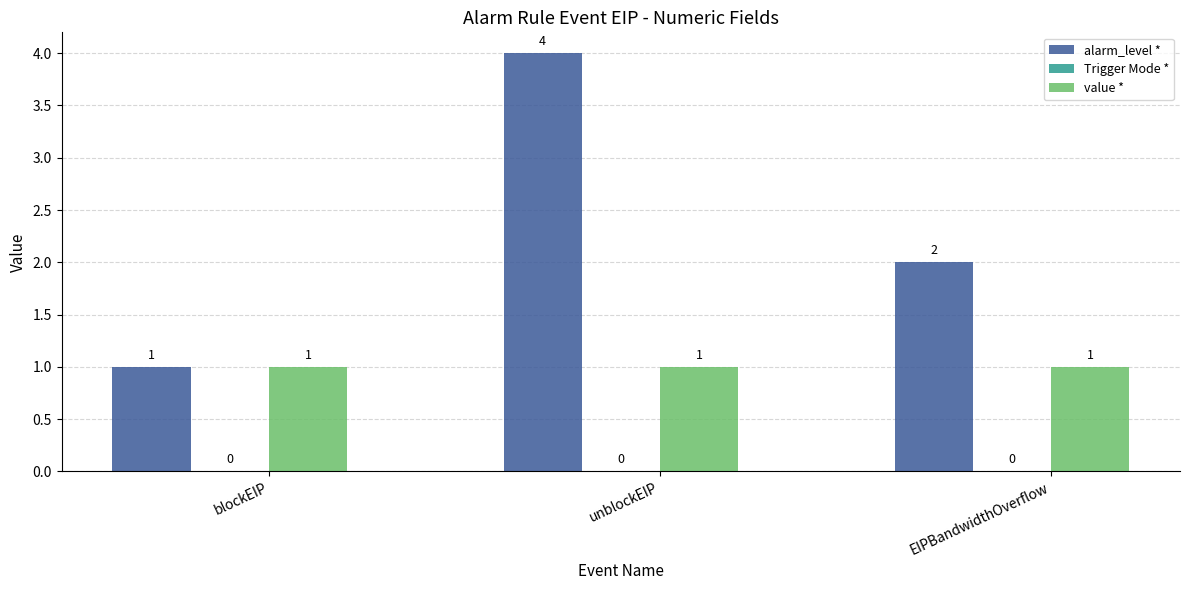

Does the chart contain stacked bars?

No